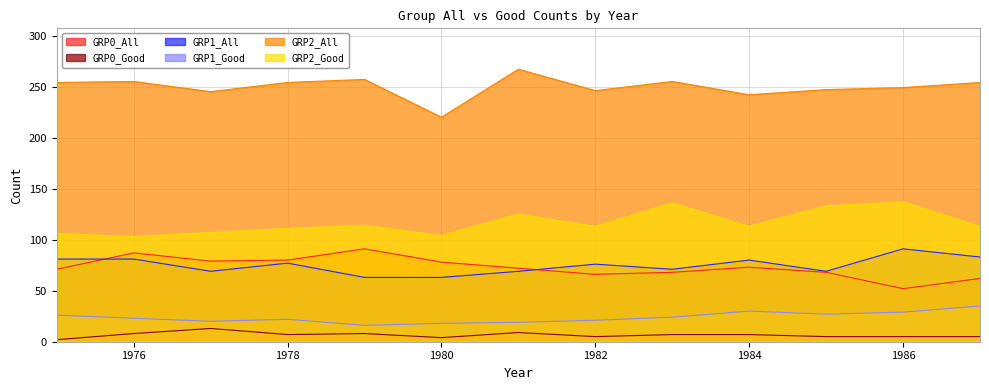

What are all the series names shown in the legend?

GRP0_All, GRP0_Good, GRP1_All, GRP1_Good, GRP2_All, GRP2_Good